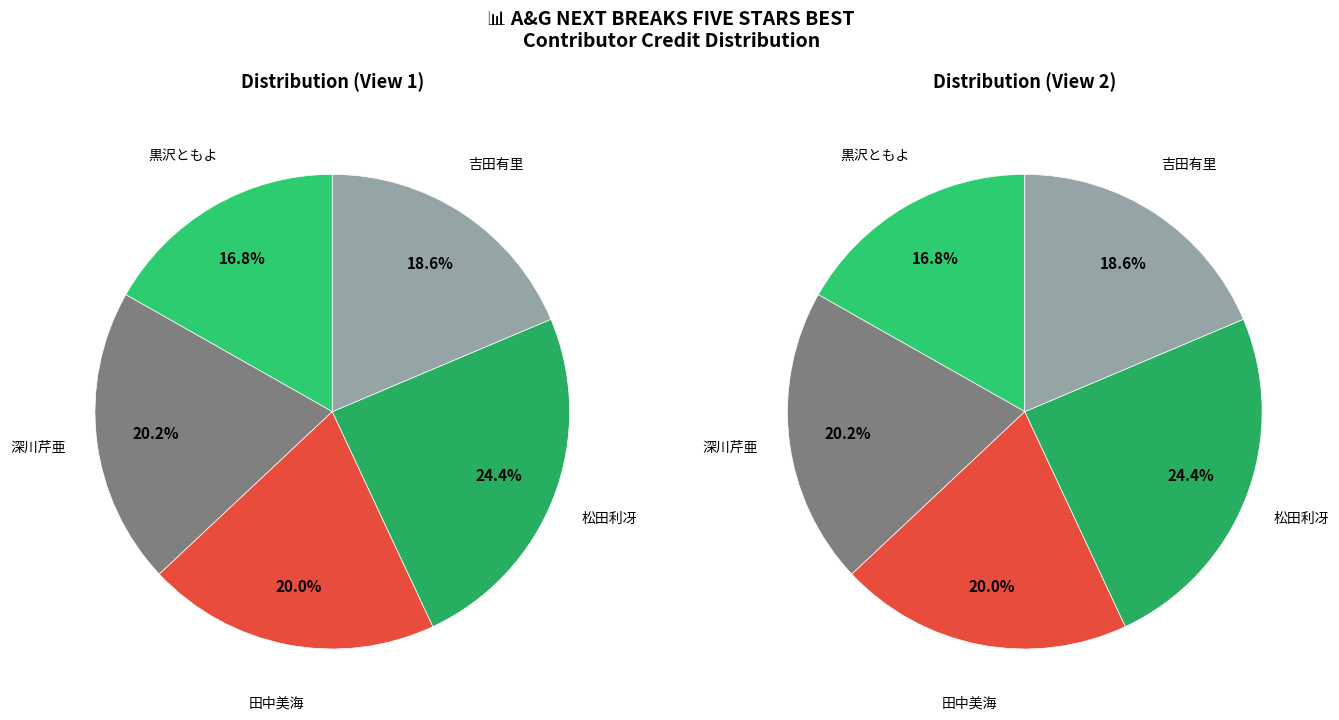

How many slices are in this pie chart?

5